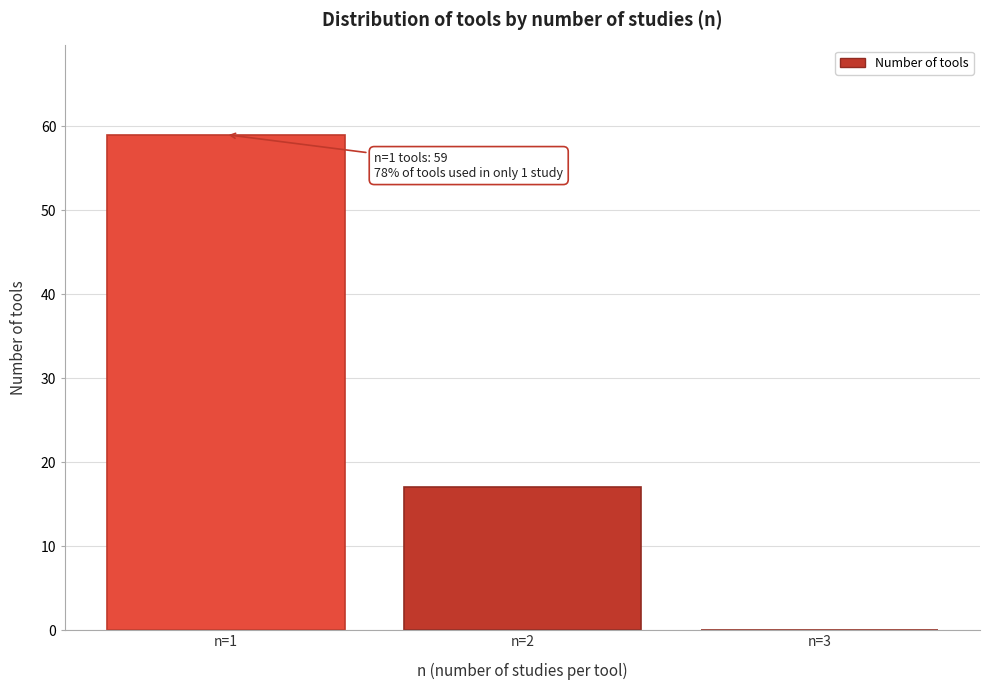

Which range on the x-axis has the tallest bar?

0.5 to 1.5